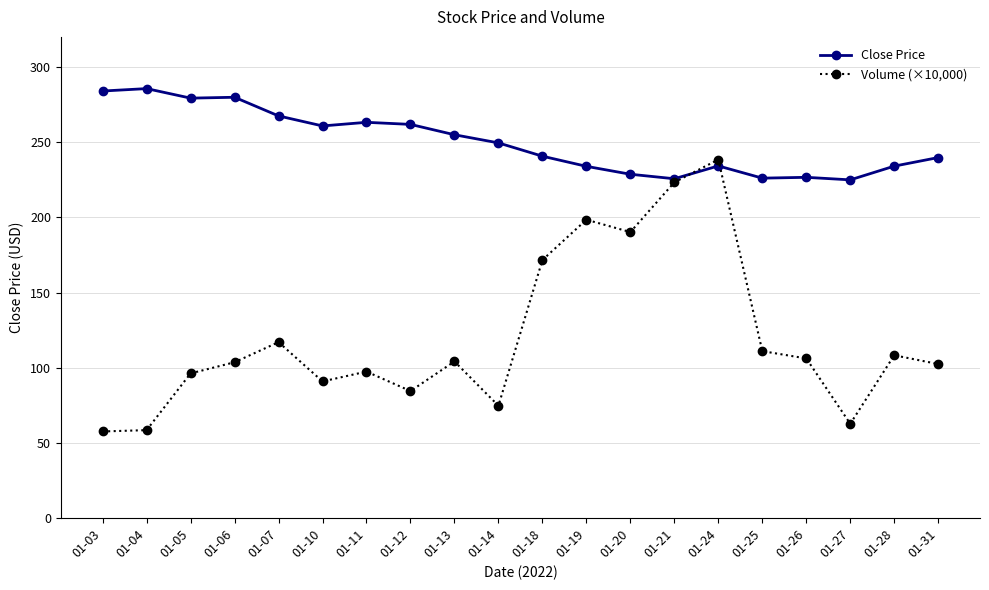

Rank the series by their average value, from highest to lowest.

Close Price, Volume (×10,000)